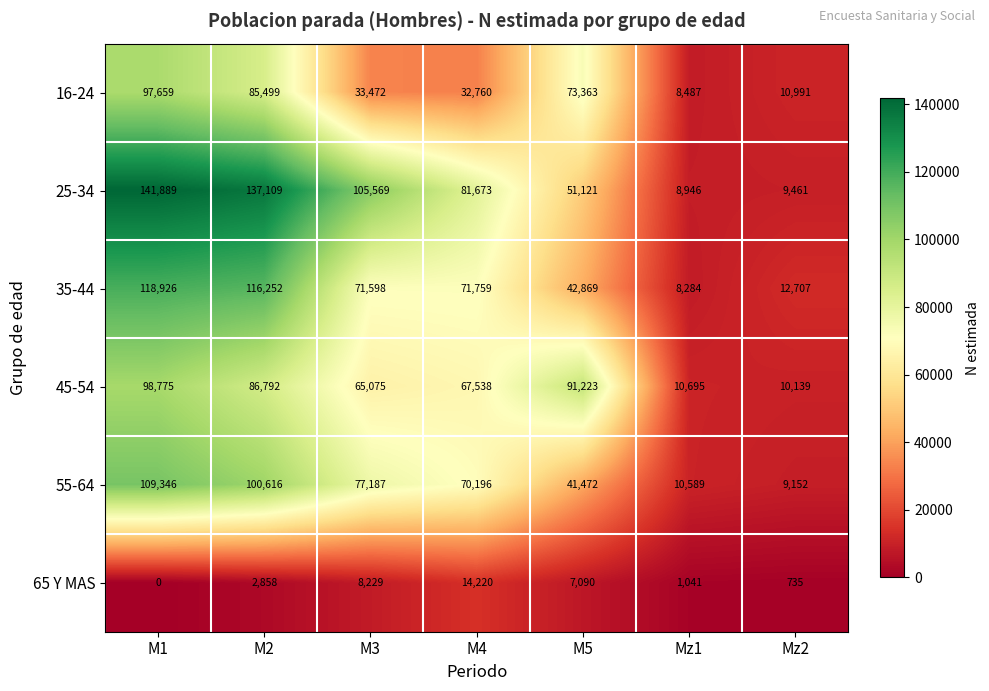

What is the difference between the maximum and minimum values in the 25-34 series?

132943